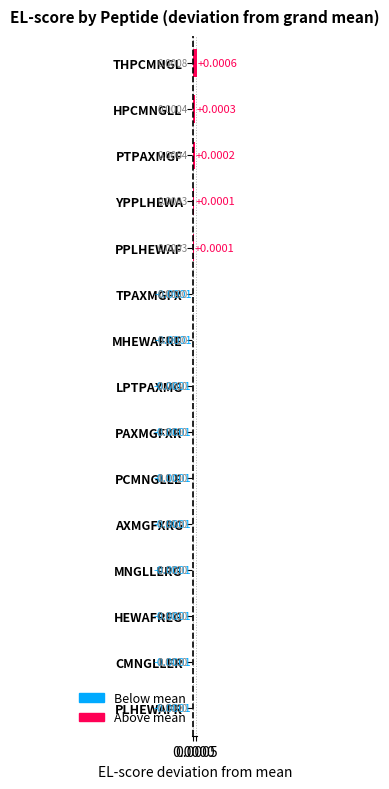

How many bars are there in total?

15